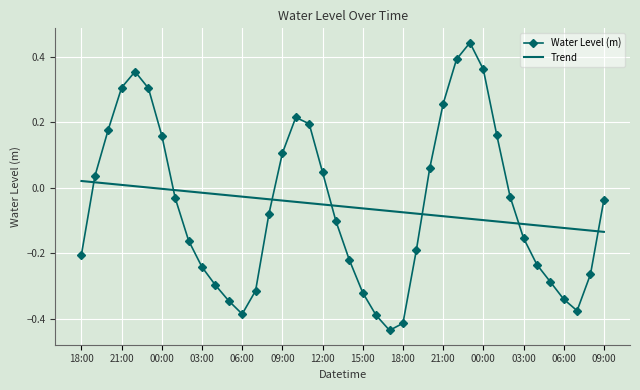

What is the difference between the maximum and minimum values in the Water Level (m) series?

0.9